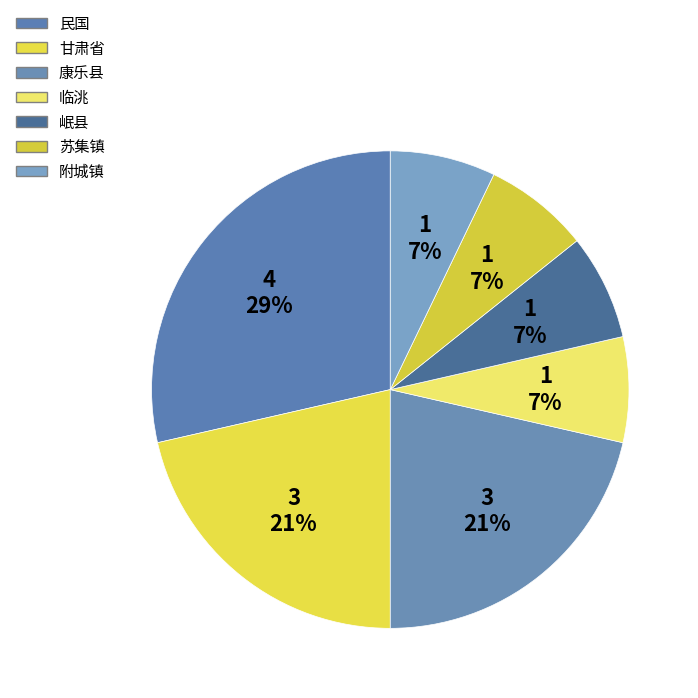

What is the ratio of the value at 岷县 to the value at 苏集镇?

1.0